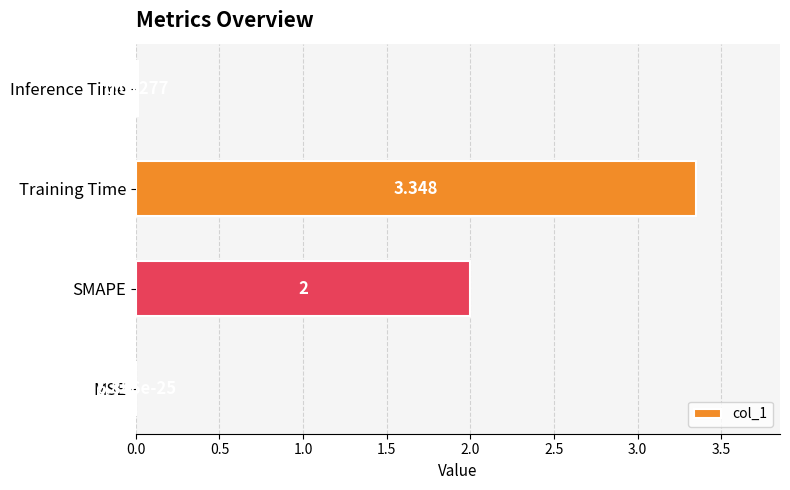

Which has a higher value, Training Time or MSE?

Training Time